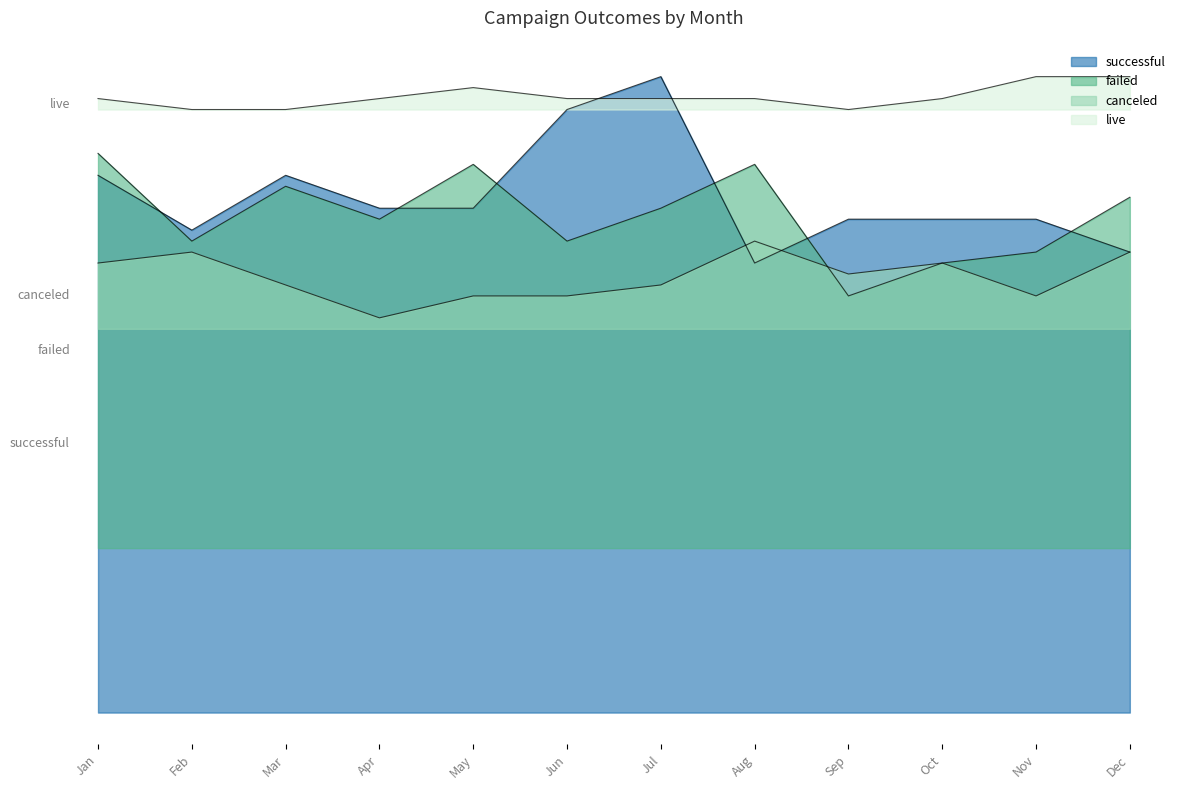

Between Apr and Jul, which series saw the biggest shift?

successful